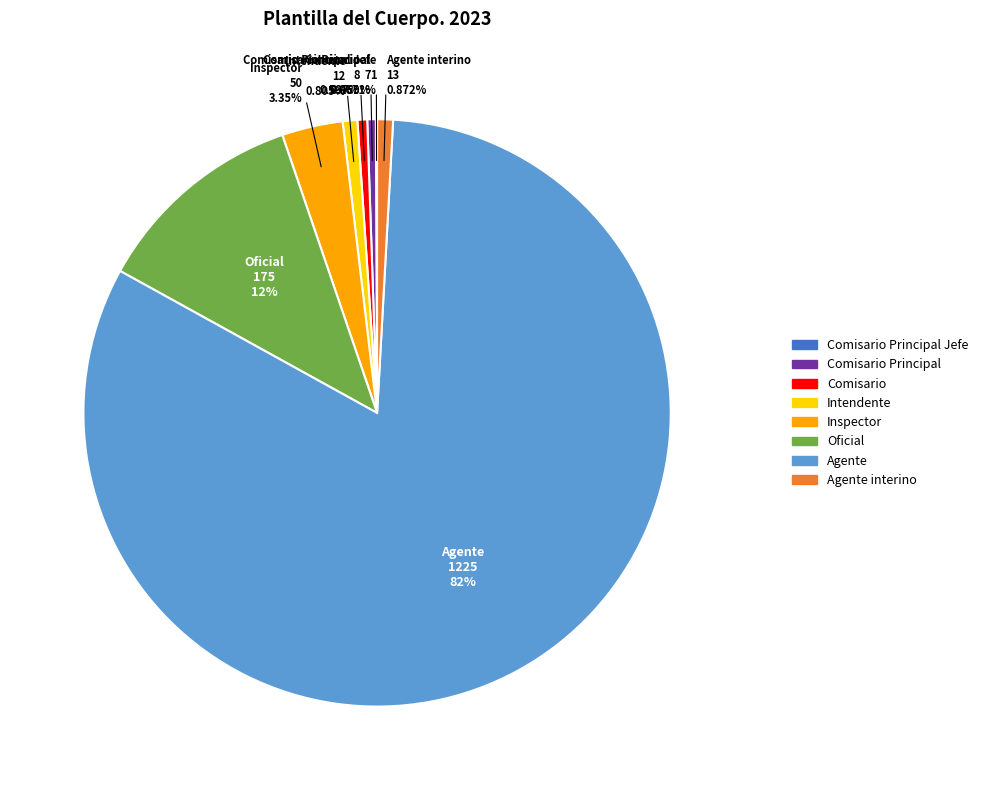

Does any single category account for the majority?

Yes